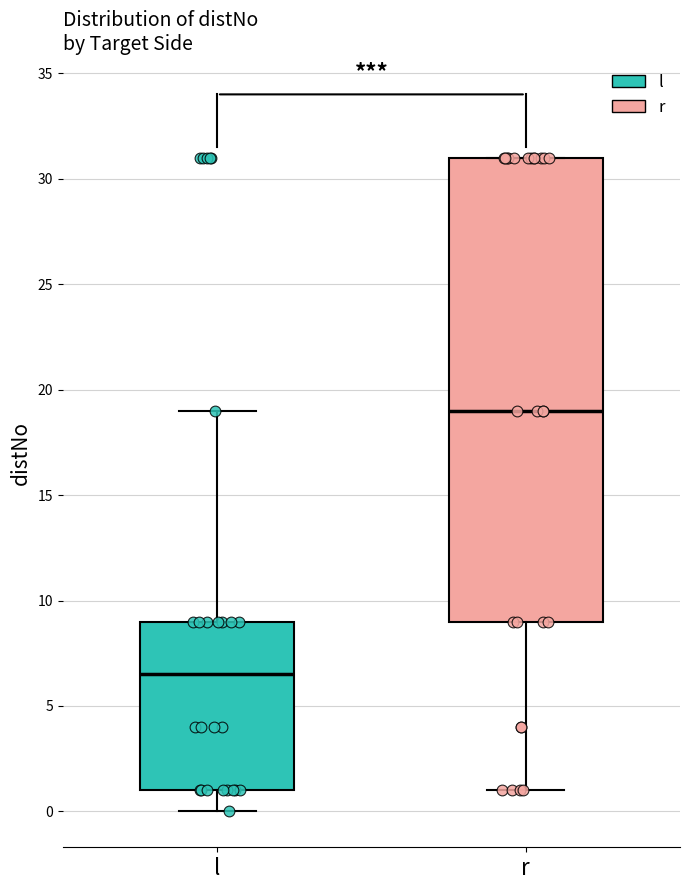

Which box's median line is the highest?

r